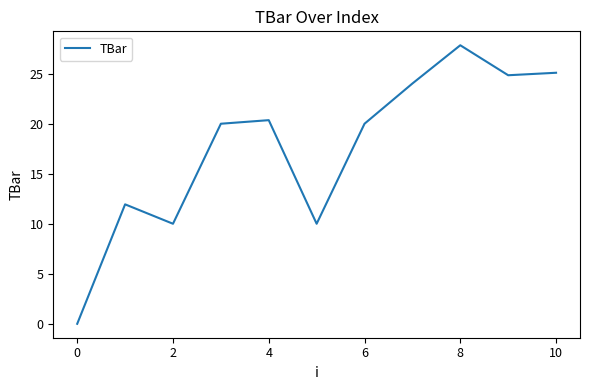

What is the greatest value displayed?

27.8